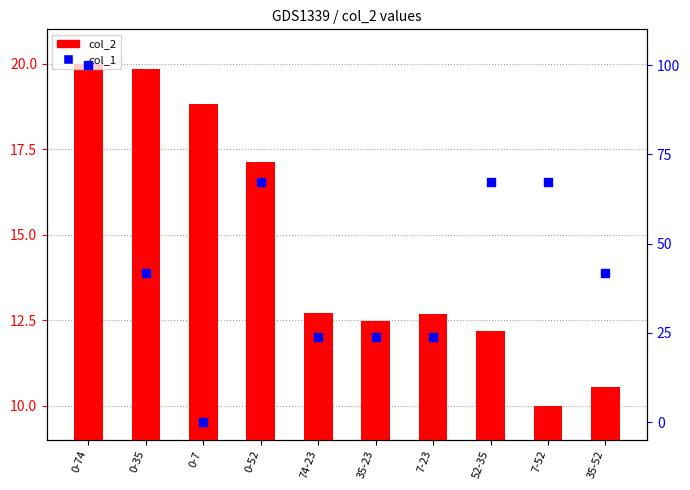

Is the value of col_2 at 7-52 greater than the value of col_1 at 52-35?

No